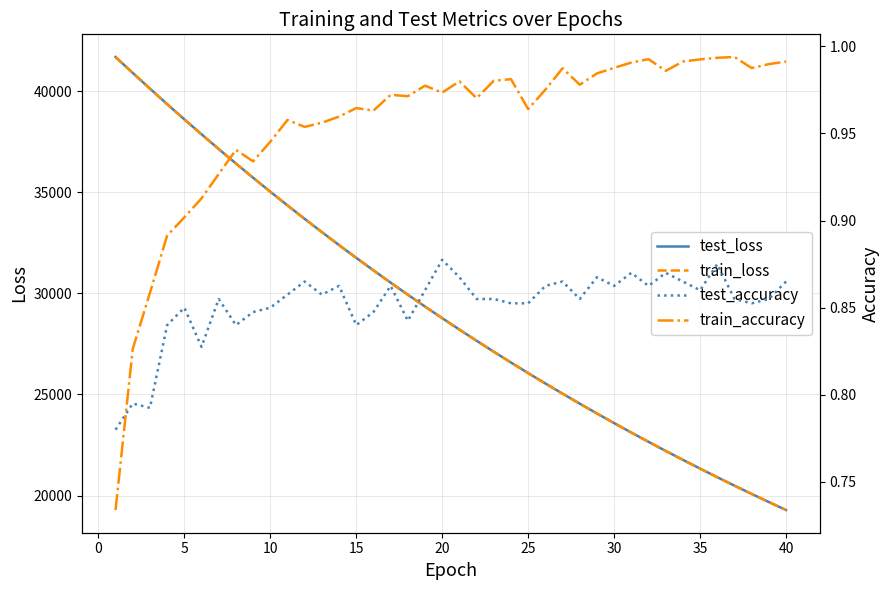

The value of test_loss at 40 is 19281.6. True or false?

True